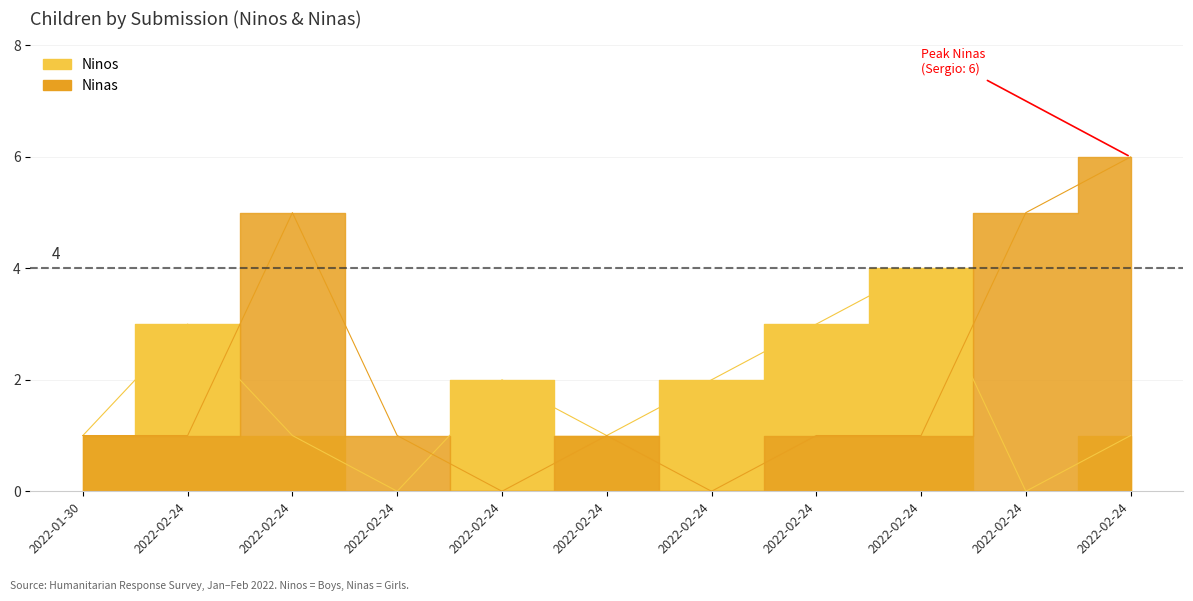

Which series has the largest total across all categories?

Ninas